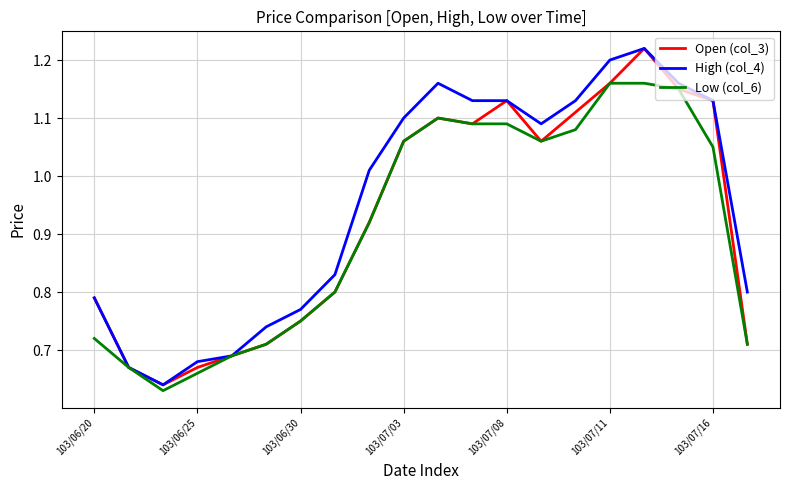

Reading left to right, transcribe all the data shown in this chart.

Open (col_3): 0.8	0.7	0.6	0.7	0.7	0.7	0.8	0.8	0.9	1.1	1.1	1.1	1.1	1.1	1.1	1.2	1.2	1.1	1.1	0.7
High (col_4): 0.8	0.7	0.6	0.7	0.7	0.7	0.8	0.8	1.0	1.1	1.2	1.1	1.1	1.1	1.1	1.2	1.2	1.2	1.1	0.8
Low (col_6): 0.7	0.7	0.6	0.7	0.7	0.7	0.8	0.8	0.9	1.1	1.1	1.1	1.1	1.1	1.1	1.2	1.2	1.1	1.1	0.7